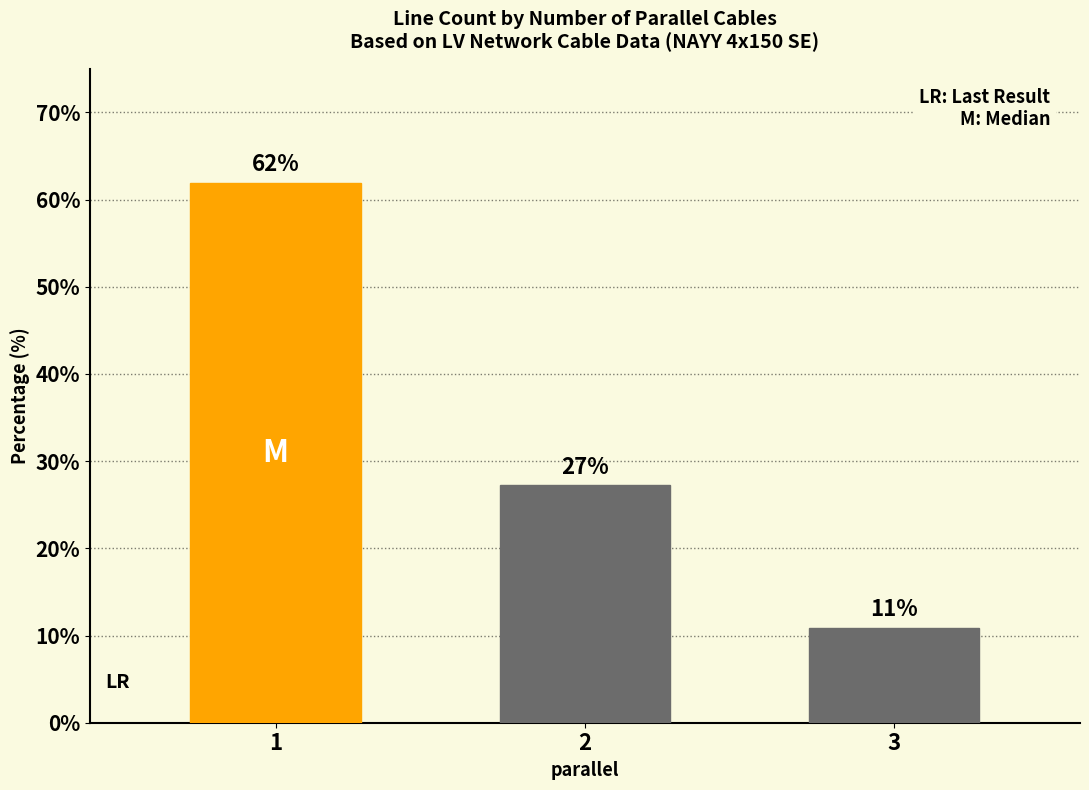

Which has a higher value, 1 or 2?

1